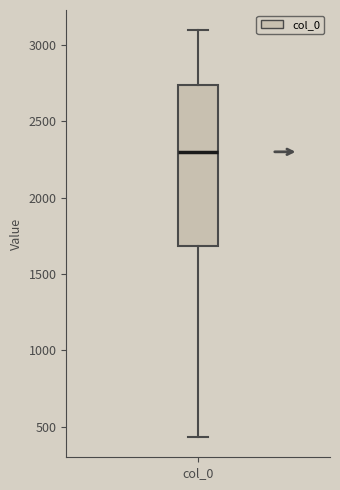

Where is the lower edge of the box for col_0 on the y-axis? The values are not printed on the chart, so give them approximately, as read against the axis.

1700